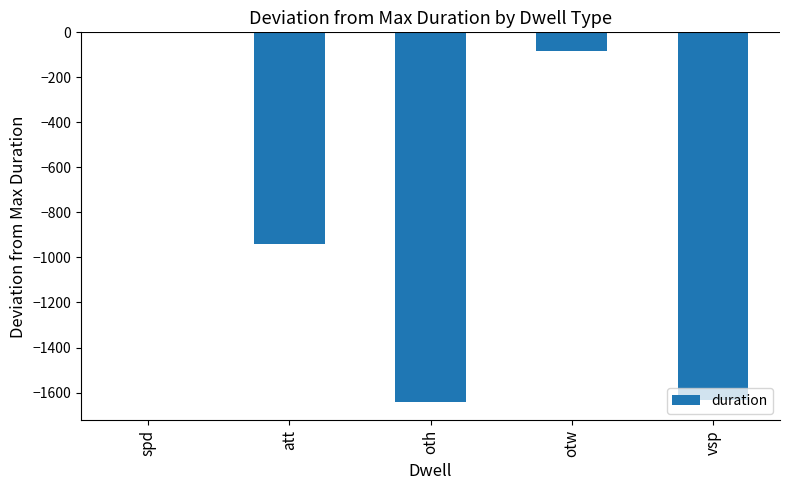

What is the change in value from att to otw?

+861